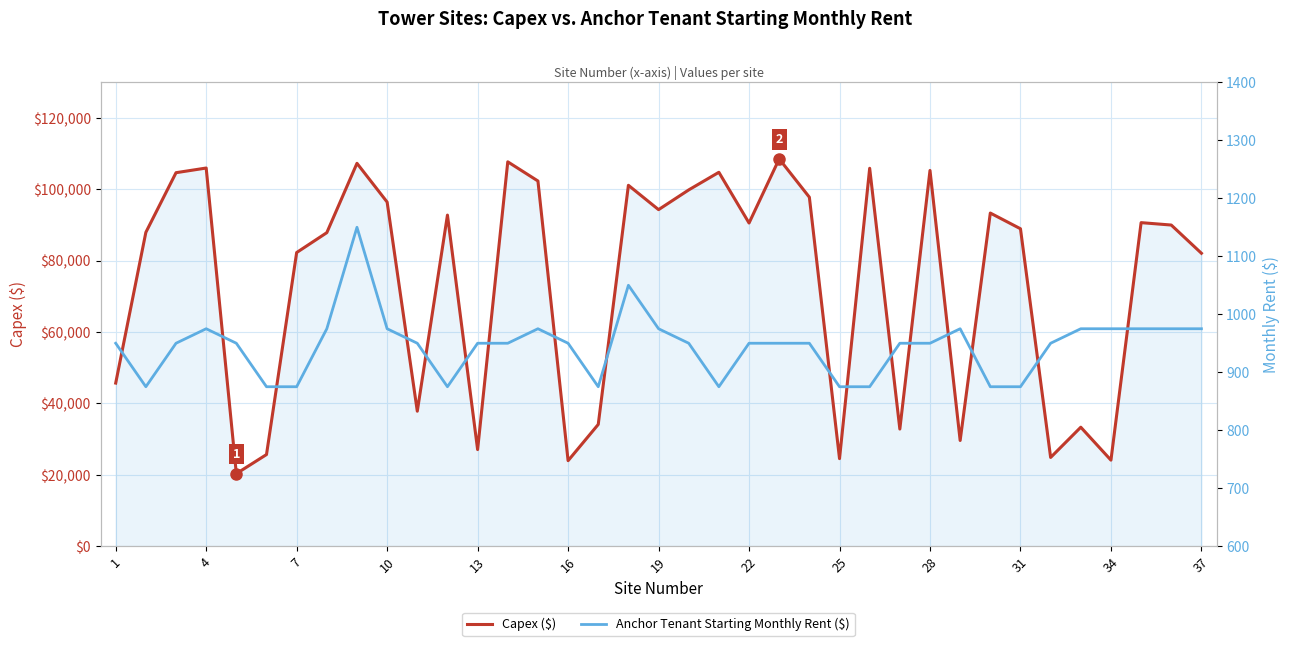

What is the maximum value for Capex ($)?

108542